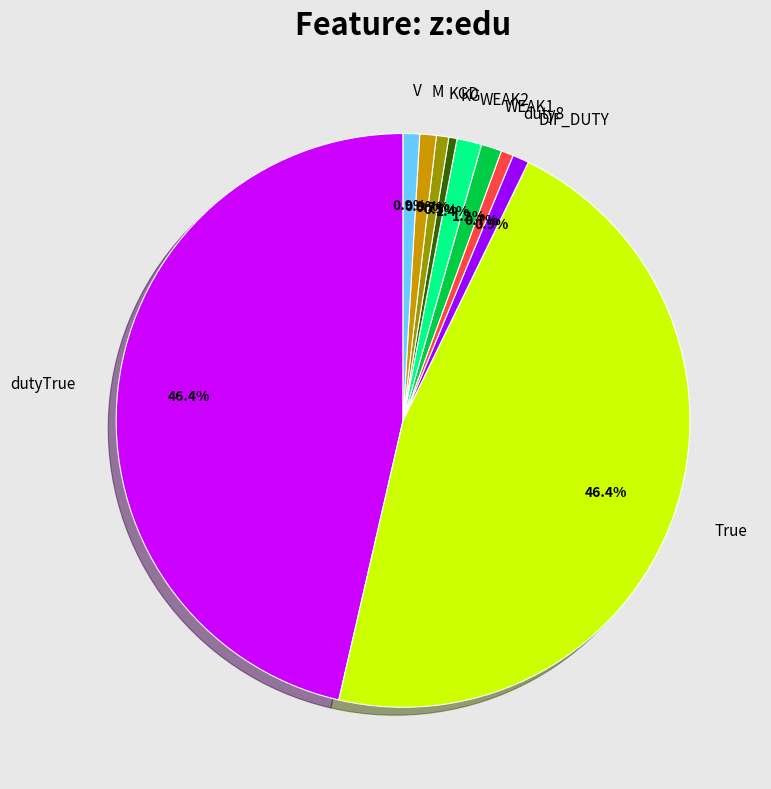

Is there any slice that represents more than half of the pie?

No